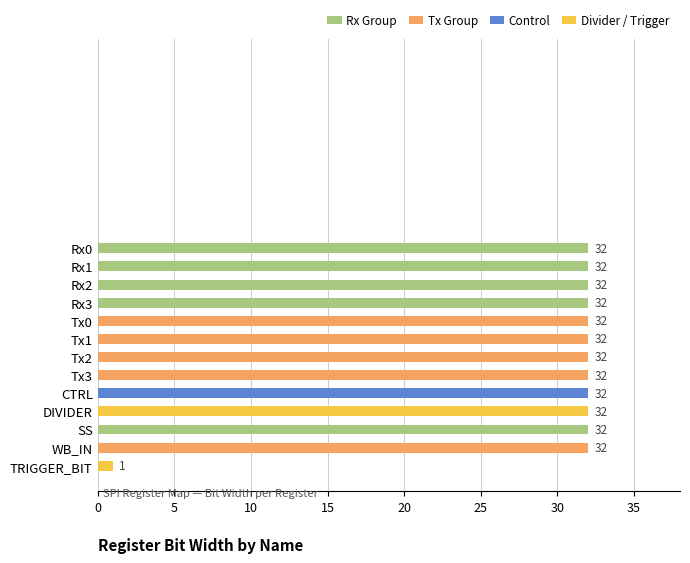

What is the label of the 2nd bar from the bottom?

WB_IN